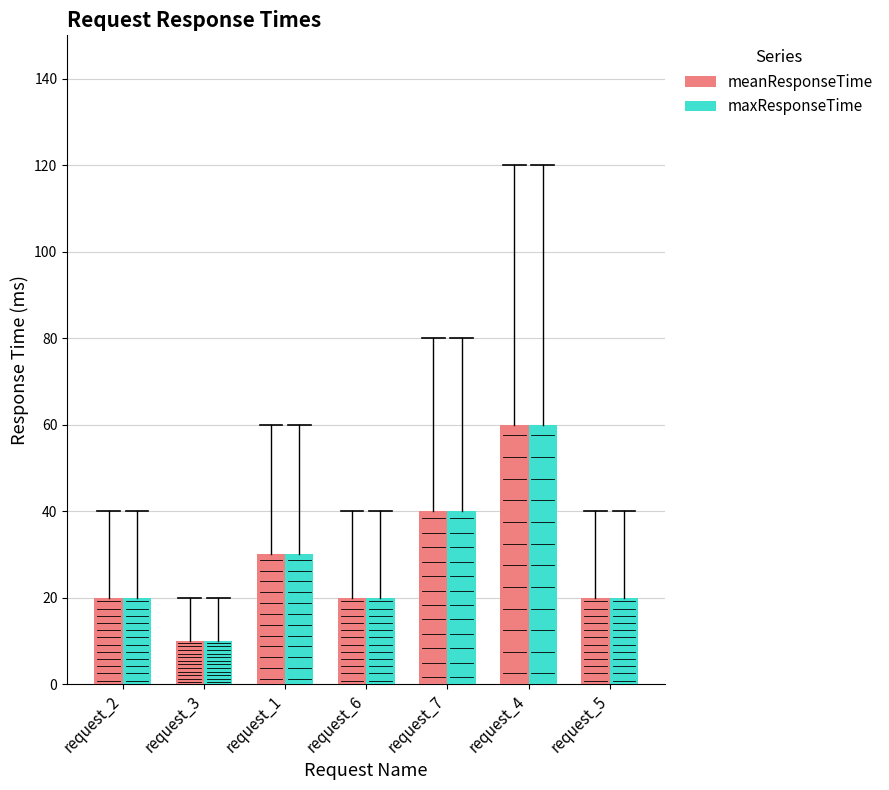

What position from the left is request_5?

7